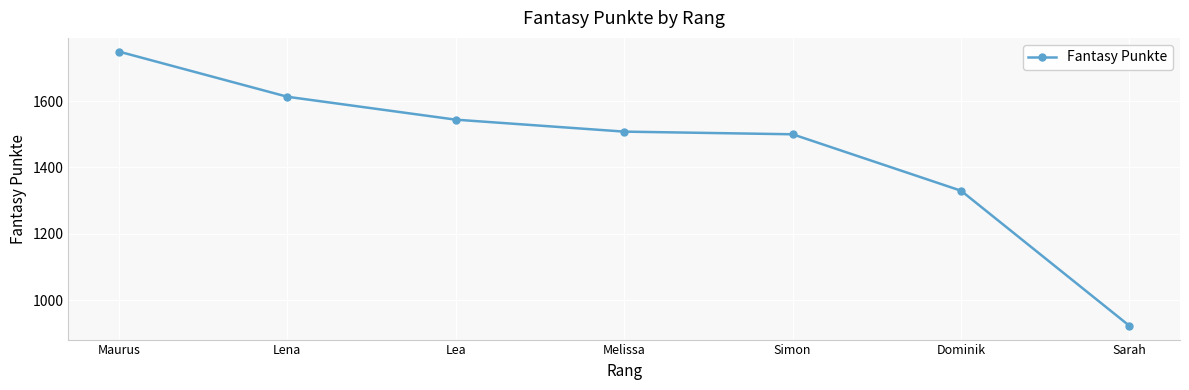

What position from the right is Maurus?

7